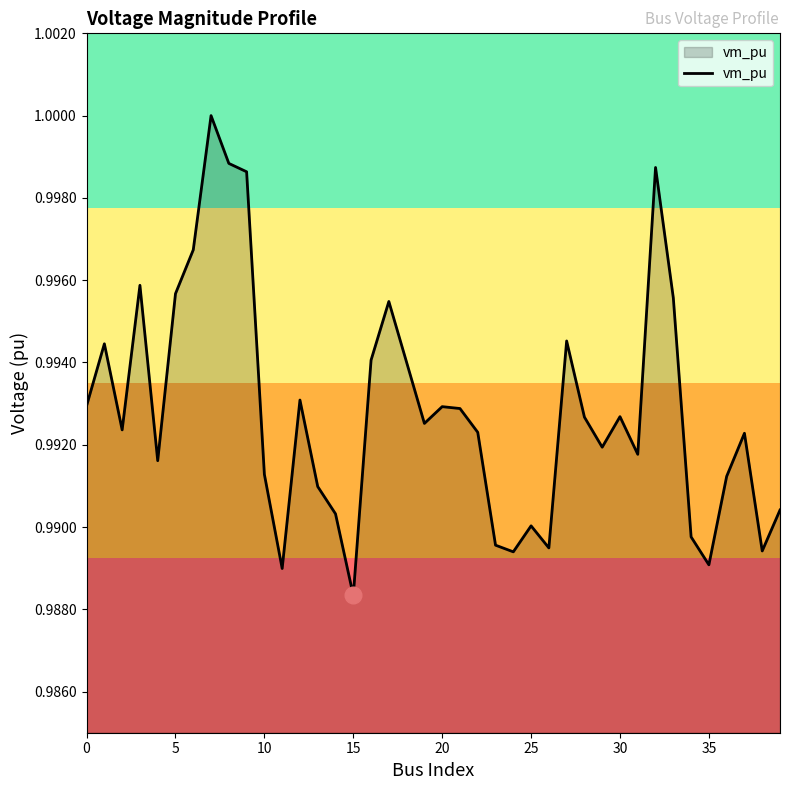

How many lines are shown in the chart?

1